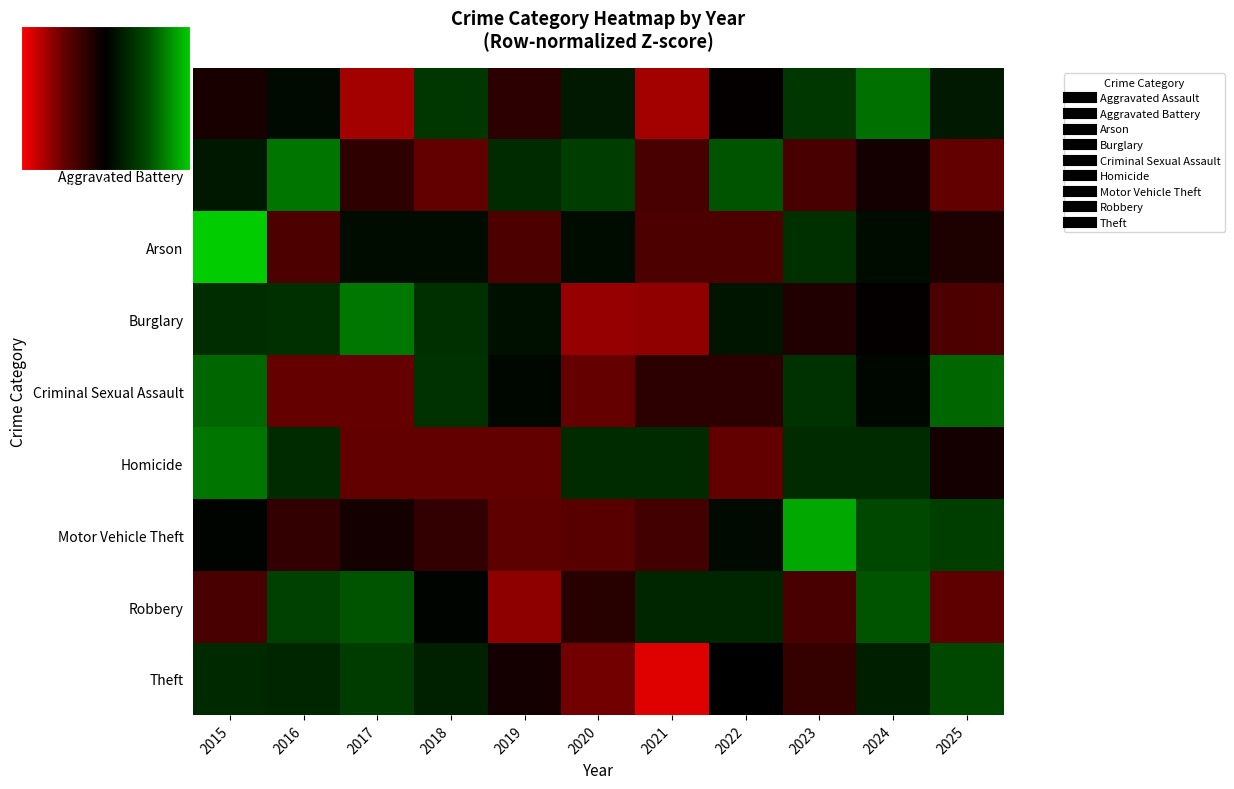

True or false: Burglary has a value of 0.7 at 2015.

True